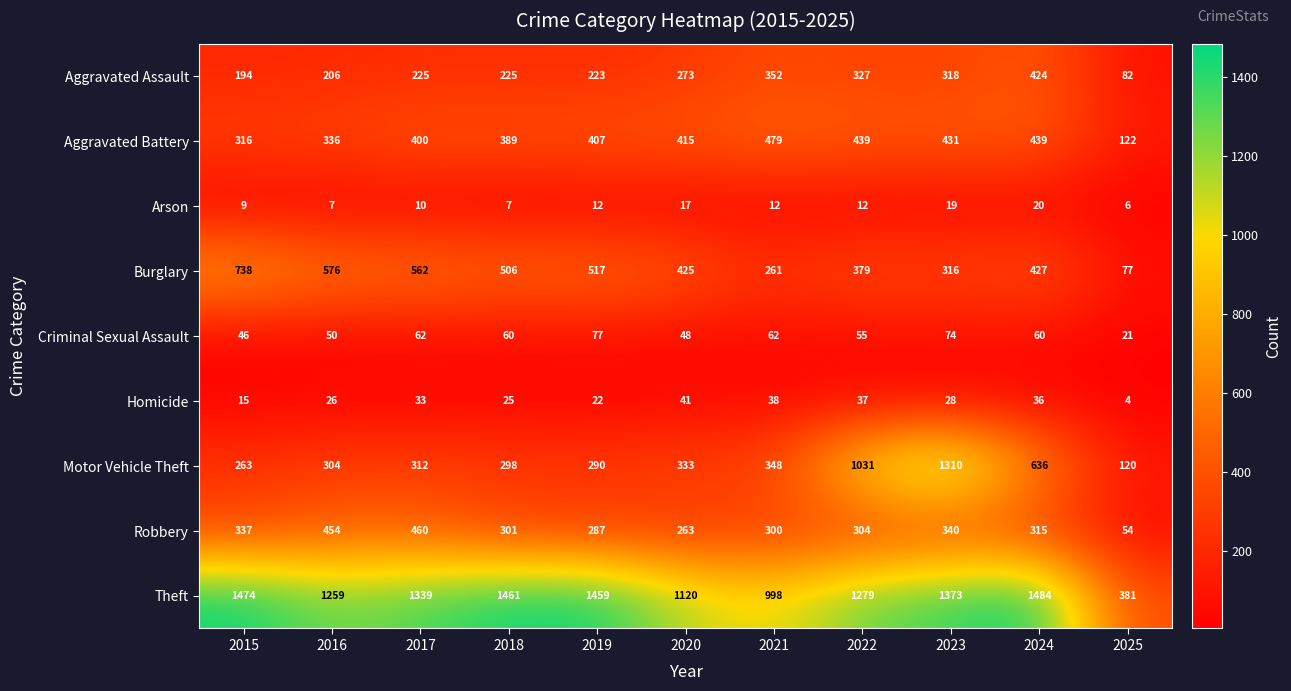

Is it true that Criminal Sexual Assault equals 62 at 2021?

True